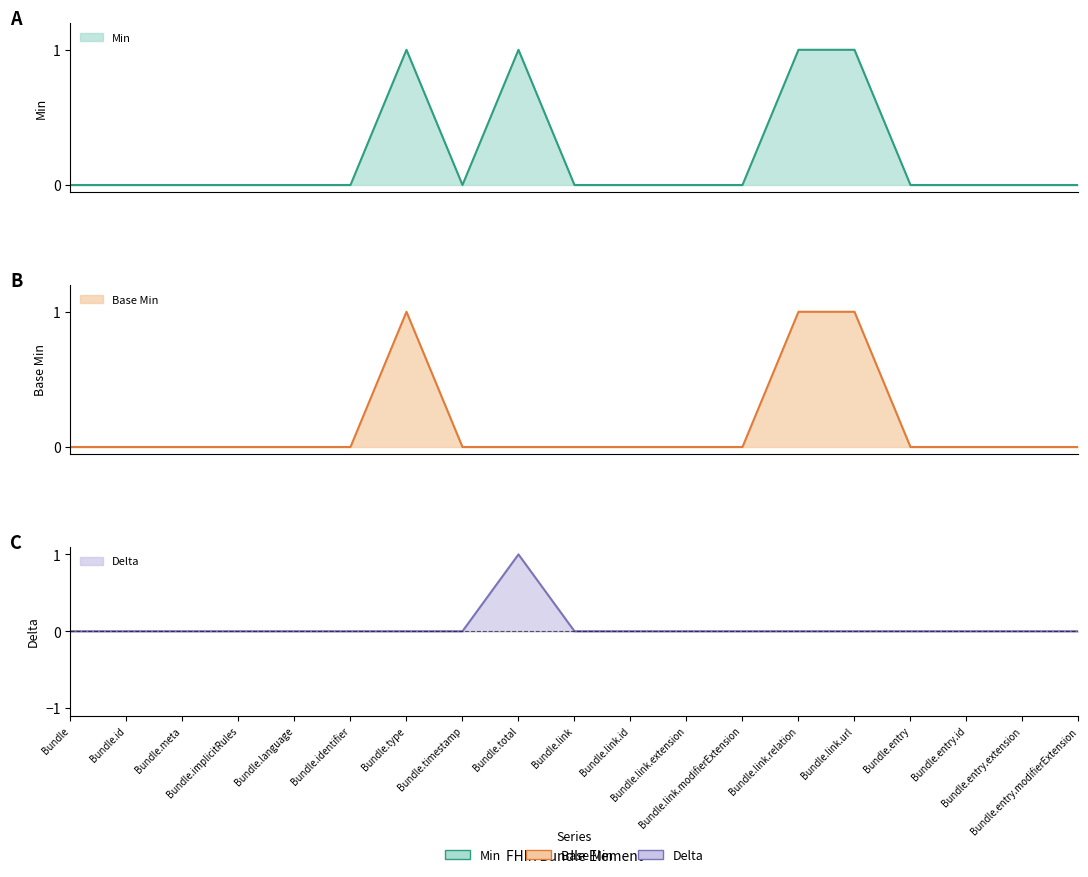

Which category has the highest value in the Base Min series?

Bundle.type